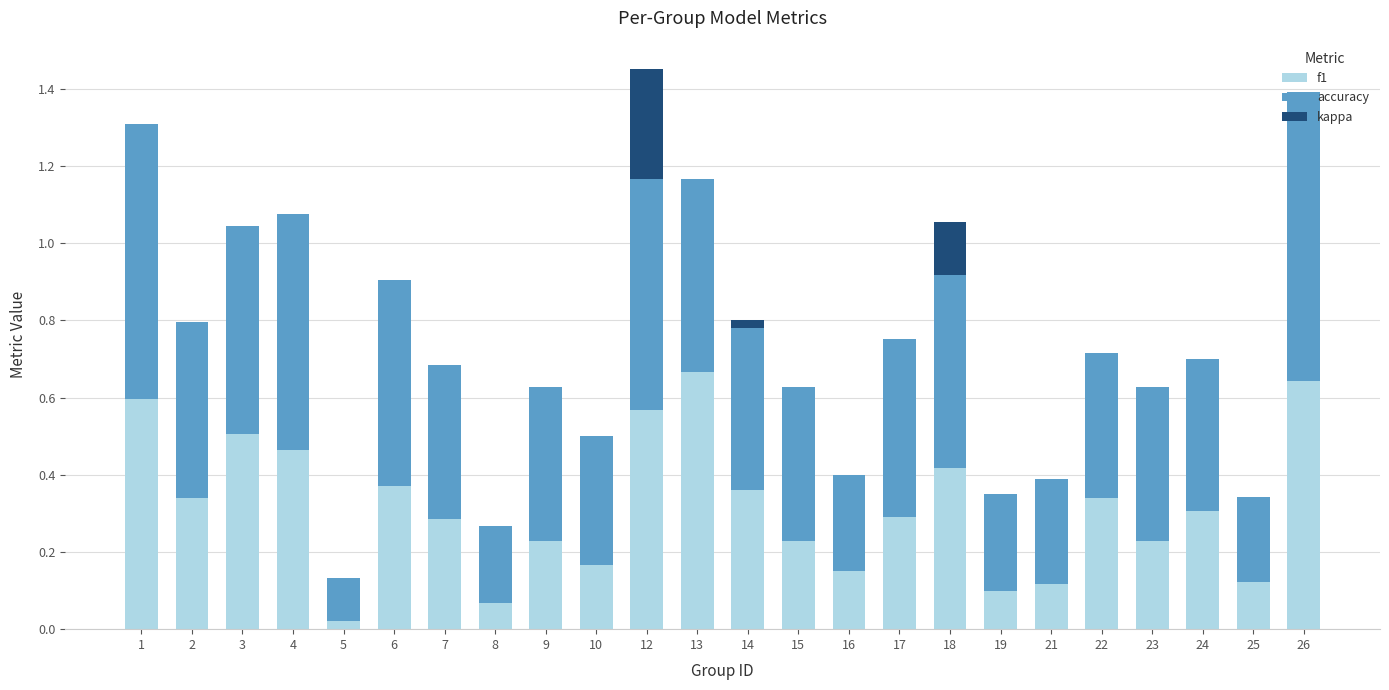

True or false: f1 has a value of 0.2 at 23.

True